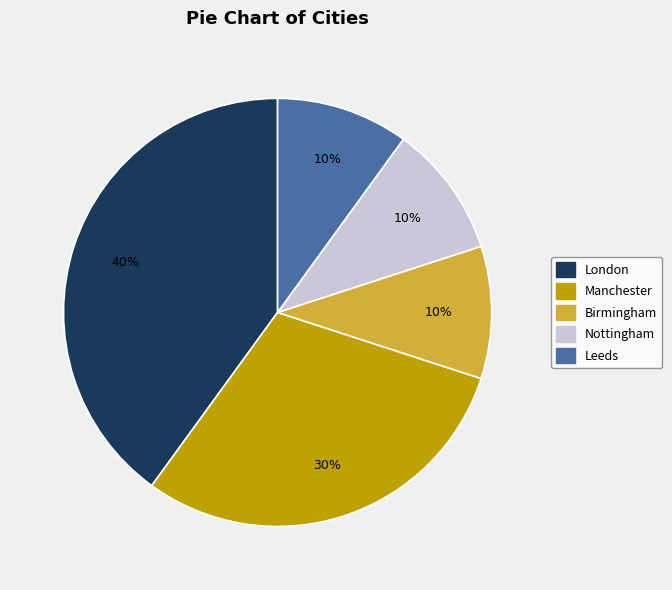

To the nearest percent, what is the difference between the largest and smallest slice percentages?

30%